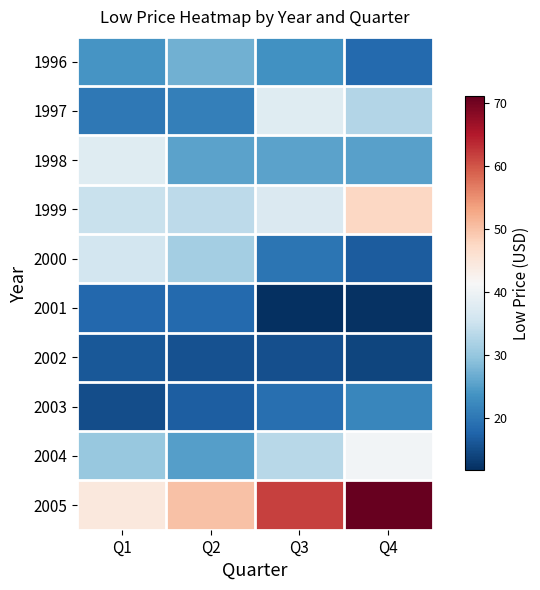

Reading left to right, list all the values displayed in this chart.

1996: Q1=24.0	Q2=27.1	Q3=23.4	Q4=18.4
1997: Q1=20.2	Q2=21.2	Q3=37.8	Q4=32.7
1998: Q1=37.8	Q2=25.5	Q3=25.5	Q4=25.4
1999: Q1=34.8	Q2=33.7	Q3=37.2	Q4=47.6
2000: Q1=36.0	Q2=31.4	Q3=19.9	Q4=16.7
2001: Q1=18.0	Q2=18.3	Q3=11.8	Q4=12.0
2002: Q1=16.2	Q2=15.5	Q3=15.2	Q4=14.1
2003: Q1=15.2	Q2=17.0	Q3=19.0	Q4=22.0
2004: Q1=30.1	Q2=25.1	Q3=33.1	Q4=40.5
2005: Q1=44.5	Q2=50.0	Q3=61.7	Q4=71.0